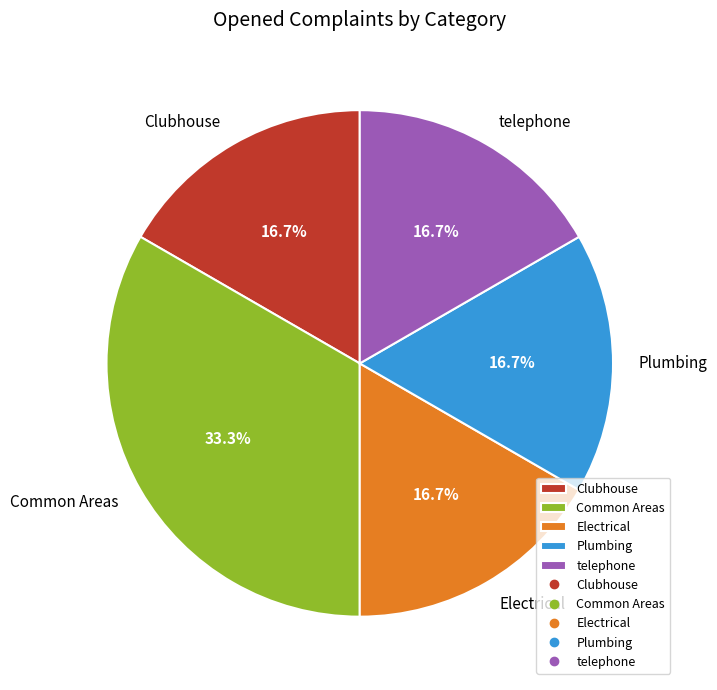

What percentage do Electrical and Common Areas together represent?

50.0%